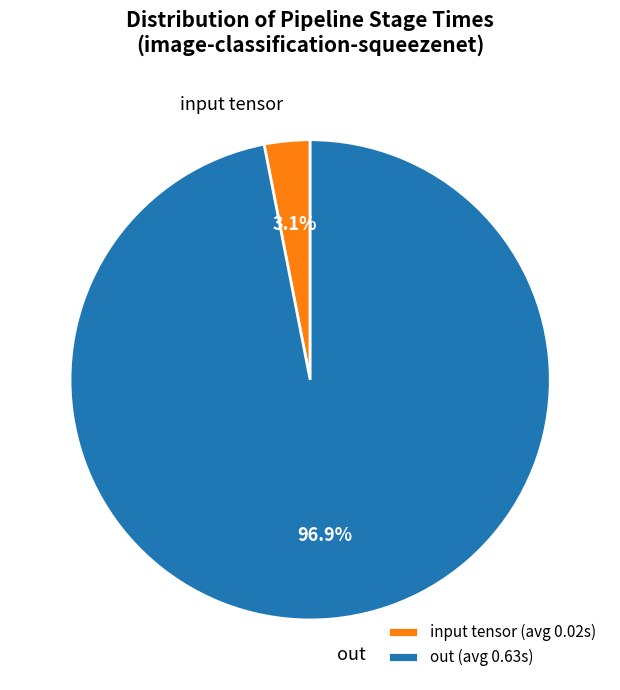

The input tensor slice represents 14% of the pie. True or false?

False